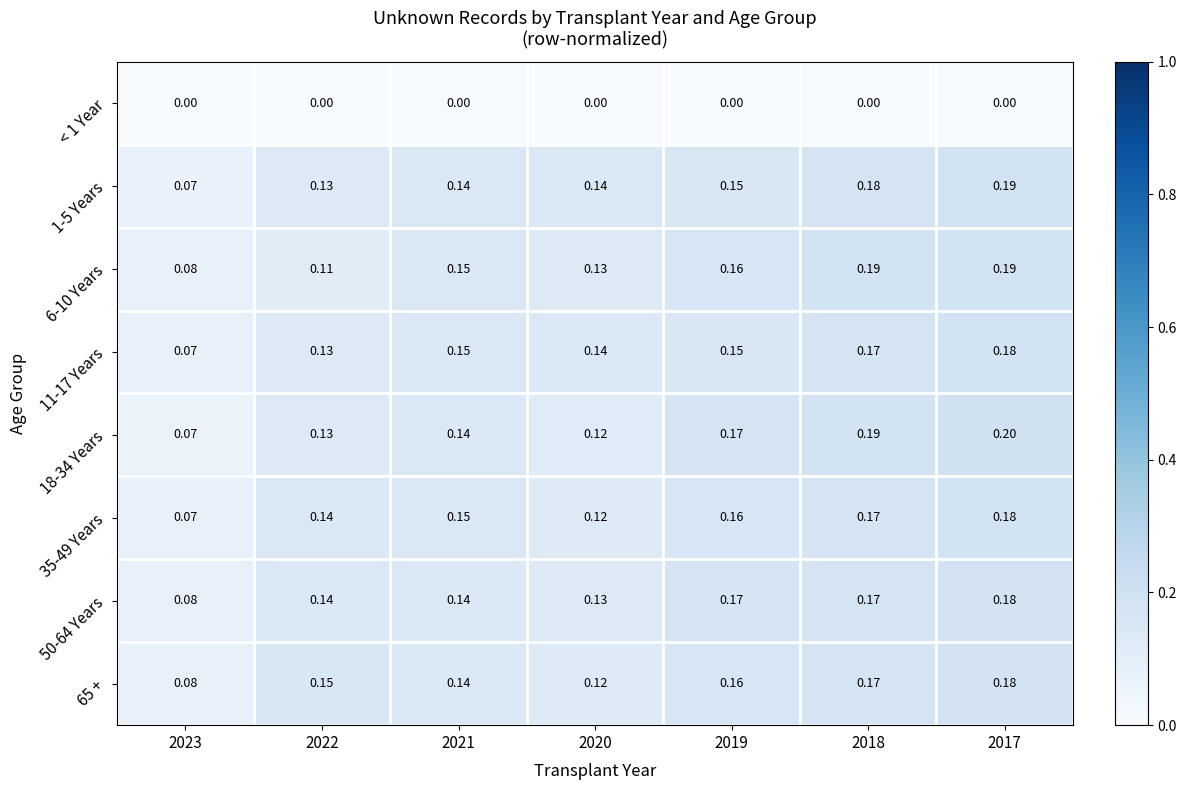

Is the value of 1-5 Years at 2017 greater than the value of < 1 Year at 2023?

Yes